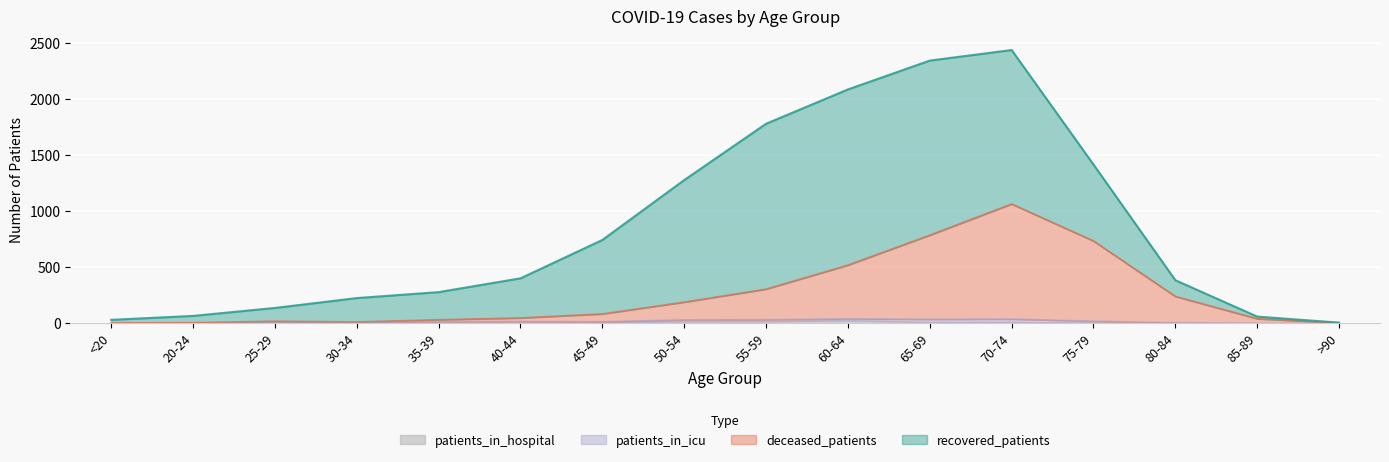

True or false: patients_in_hospital and deceased_patients cross at least once.

False